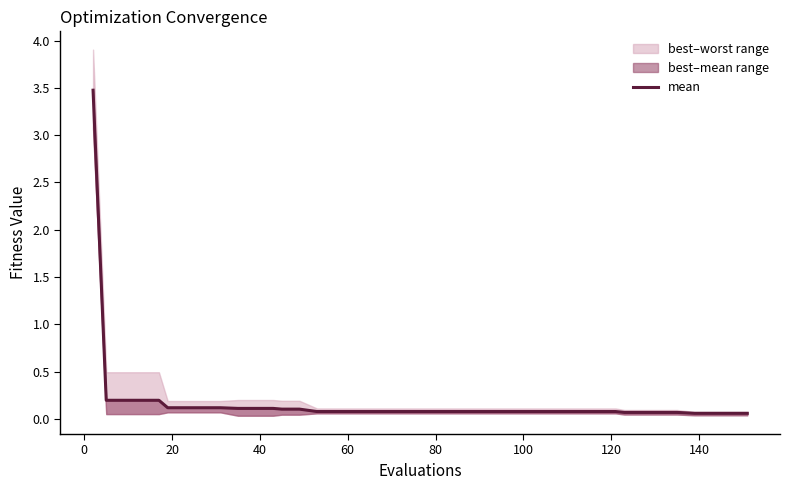

What is the difference between the maximum and second lowest values?

3.4